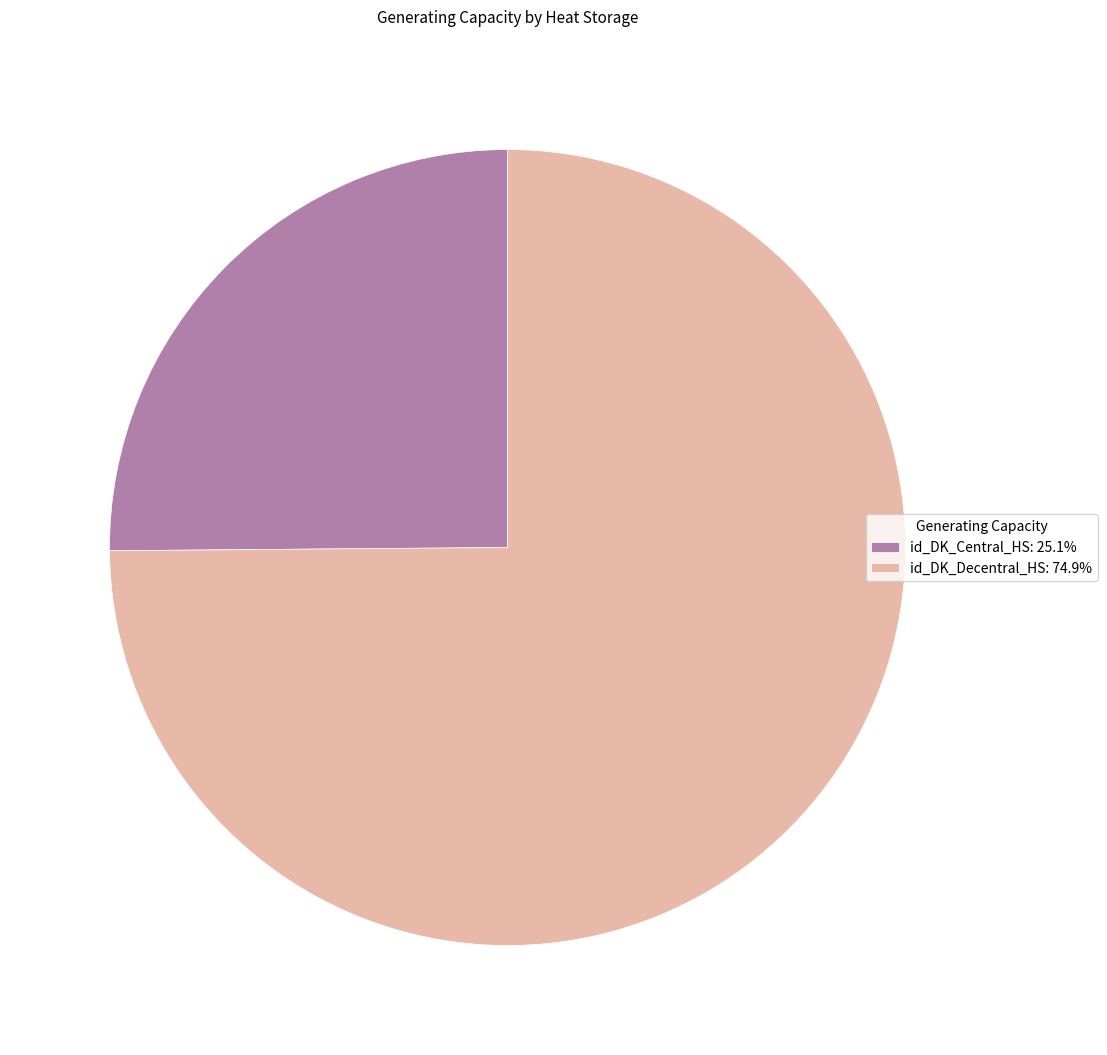

True or false: id_DK_Decentral_HS accounts for 83% of the total.

False